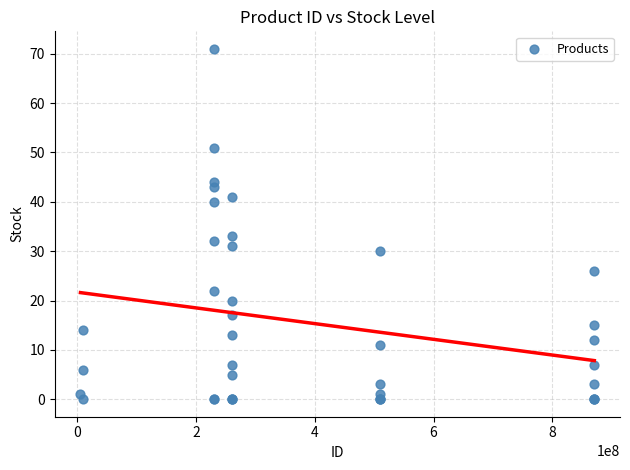

What Y value in the scatter plot is closest to 35?

33